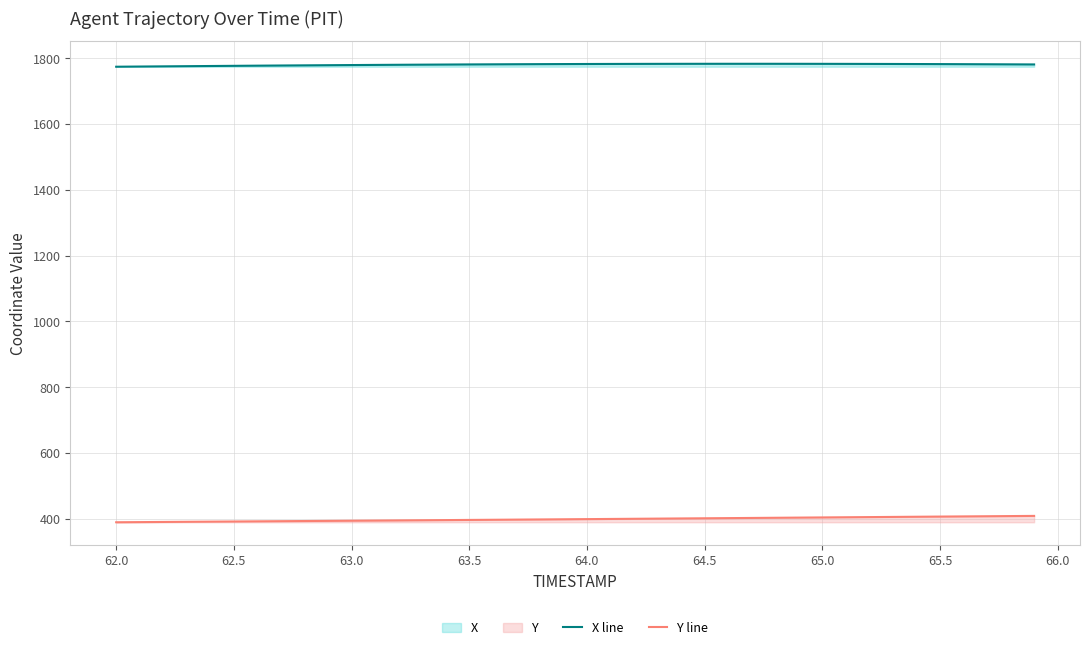

Which series has the largest total across all categories?

X line